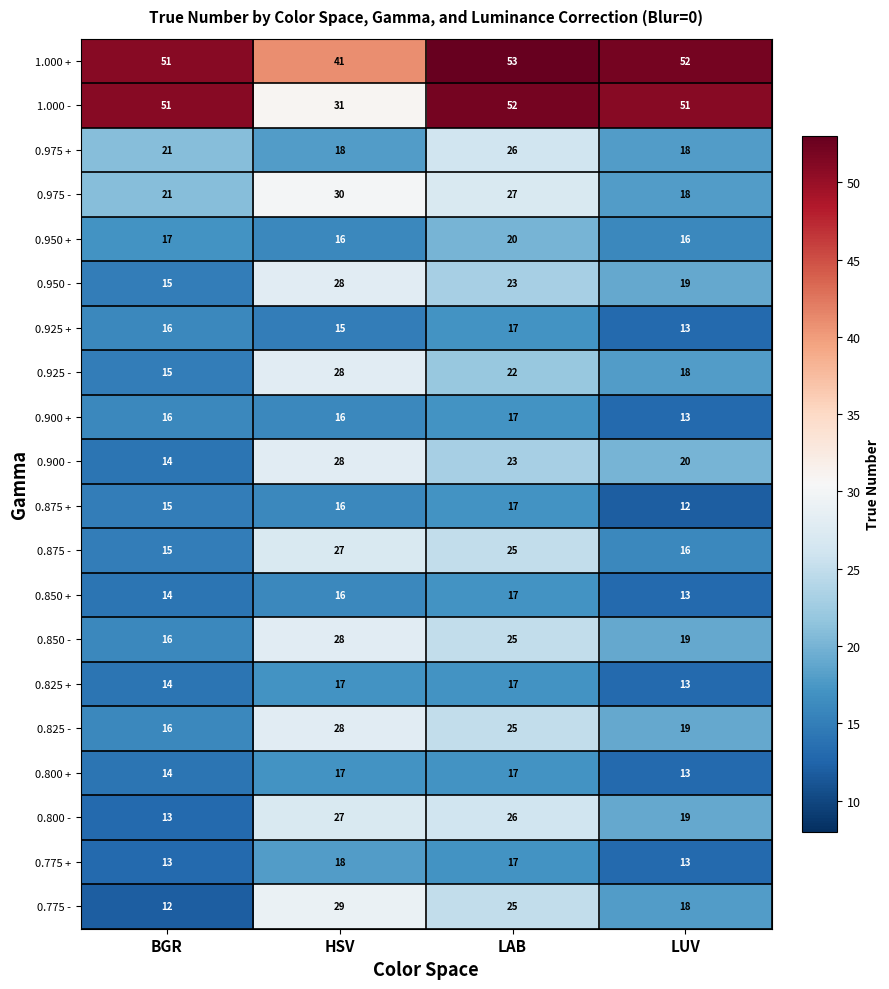

Where is 0.925 + nearest to the value 15?

HSV